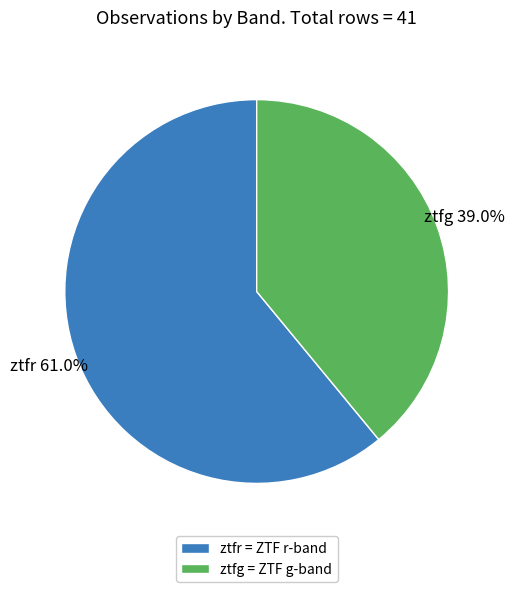

Is there any slice that represents more than half of the pie?

Yes